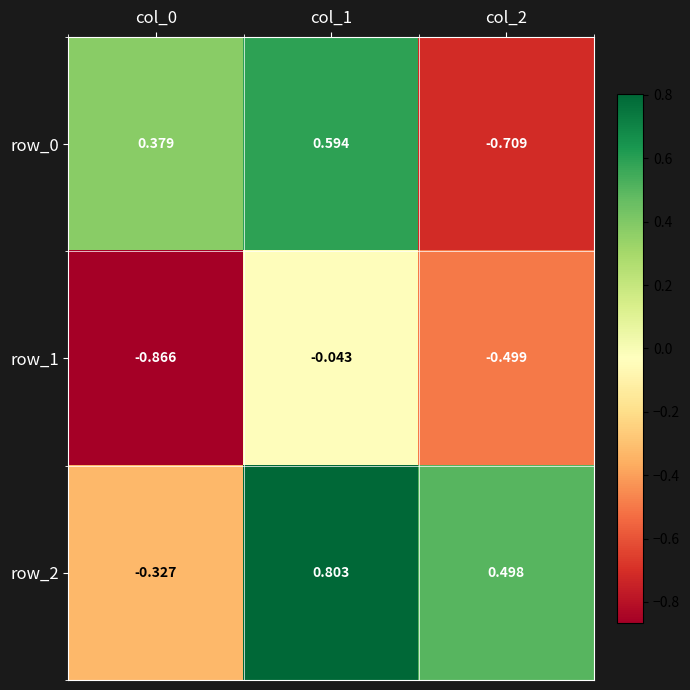

Where is row_1 nearest to the value 0?

col_1